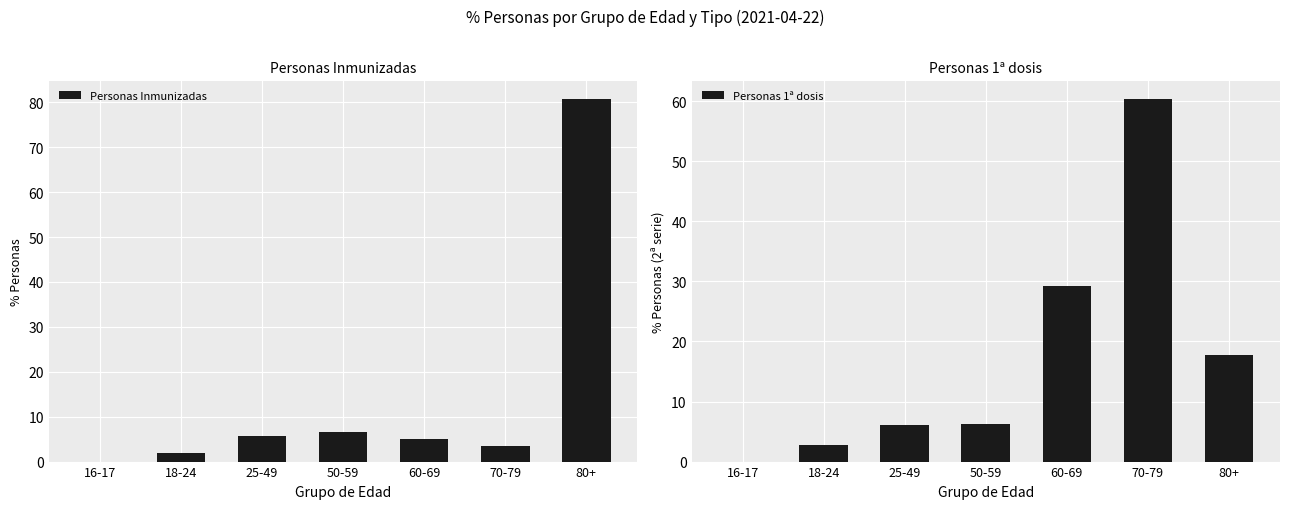

Between 80+ and 18-24, which is larger?

80+